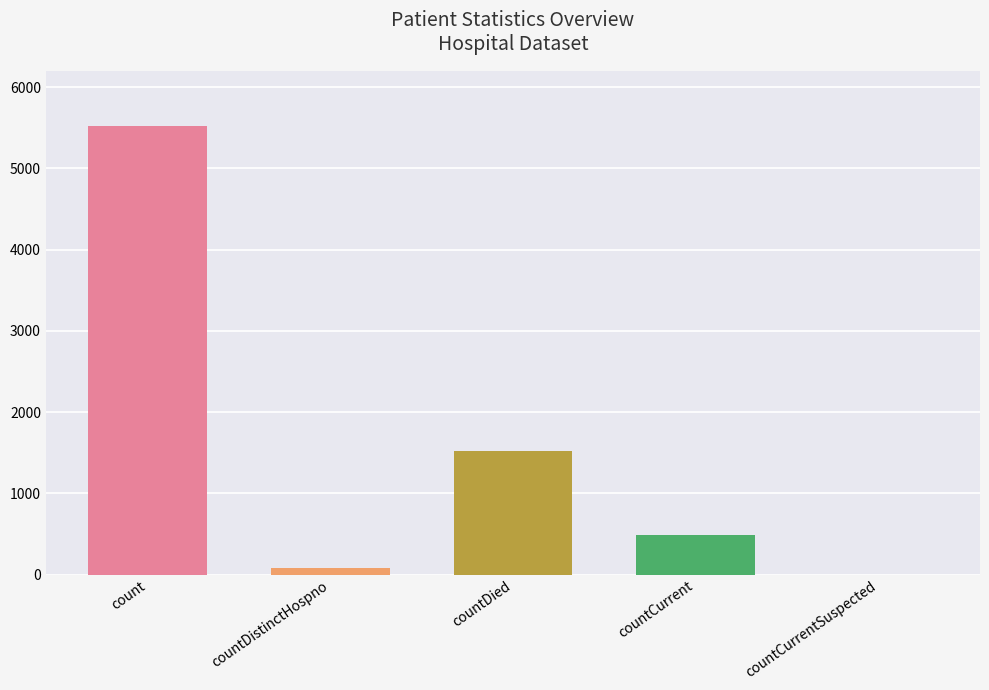

What is the ratio of the value at countDied to the value at count?

0.3